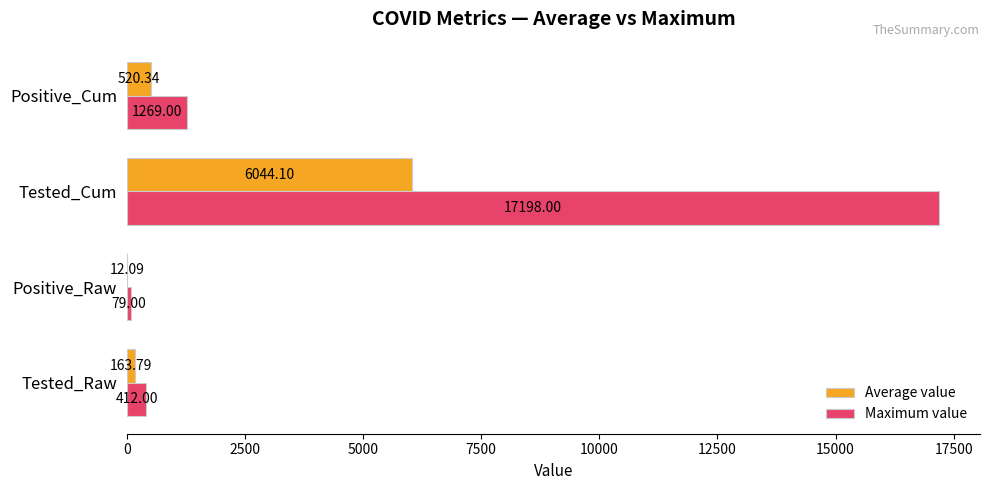

What is the total value across all series at Tested_Cum?

23242.1